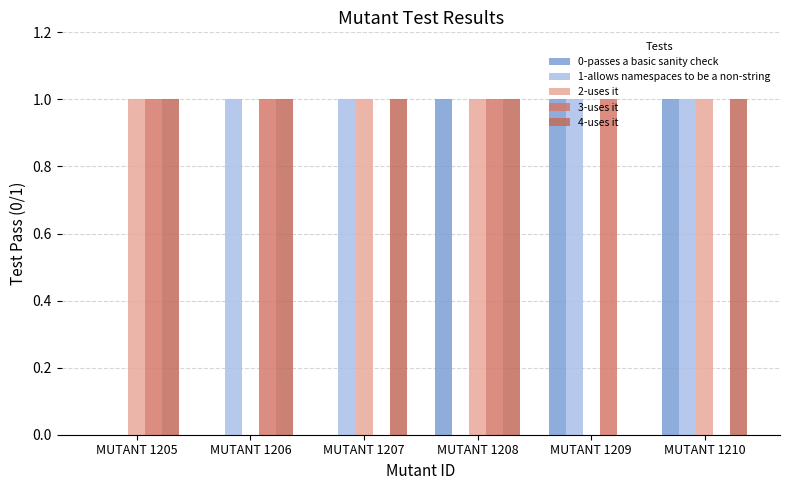

Is it true that 0-passes a basic sanity check equals 0 at MUTANT 1206?

True